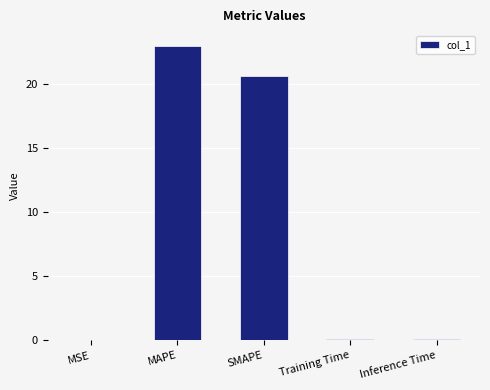

What is the change in value from MAPE to Training Time?

-22.9